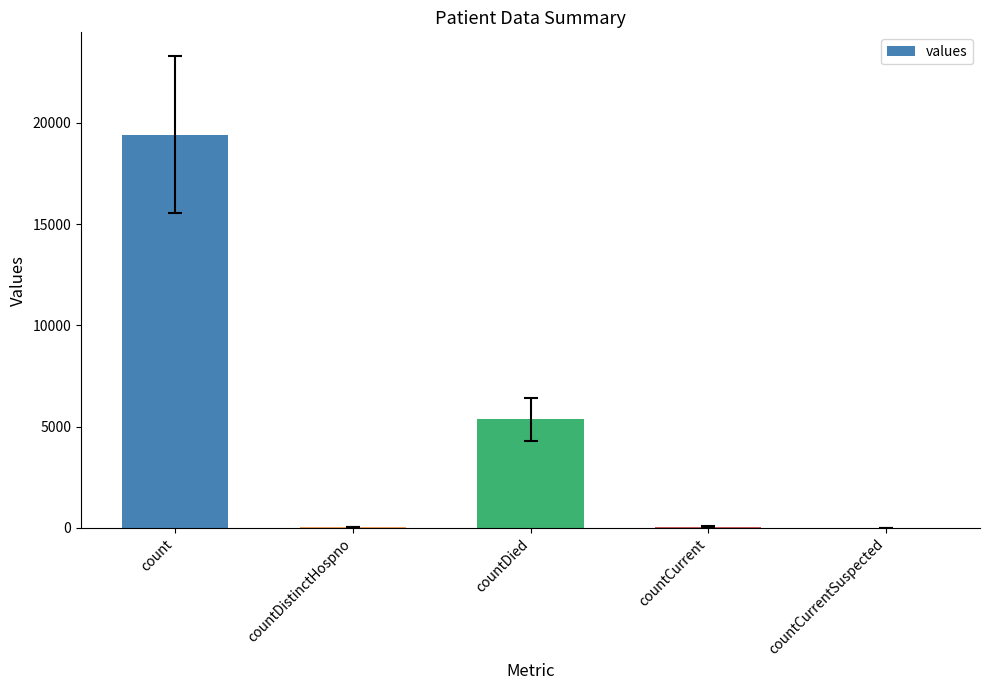

The chart shows a value of 5357 at countDied. True or false?

True